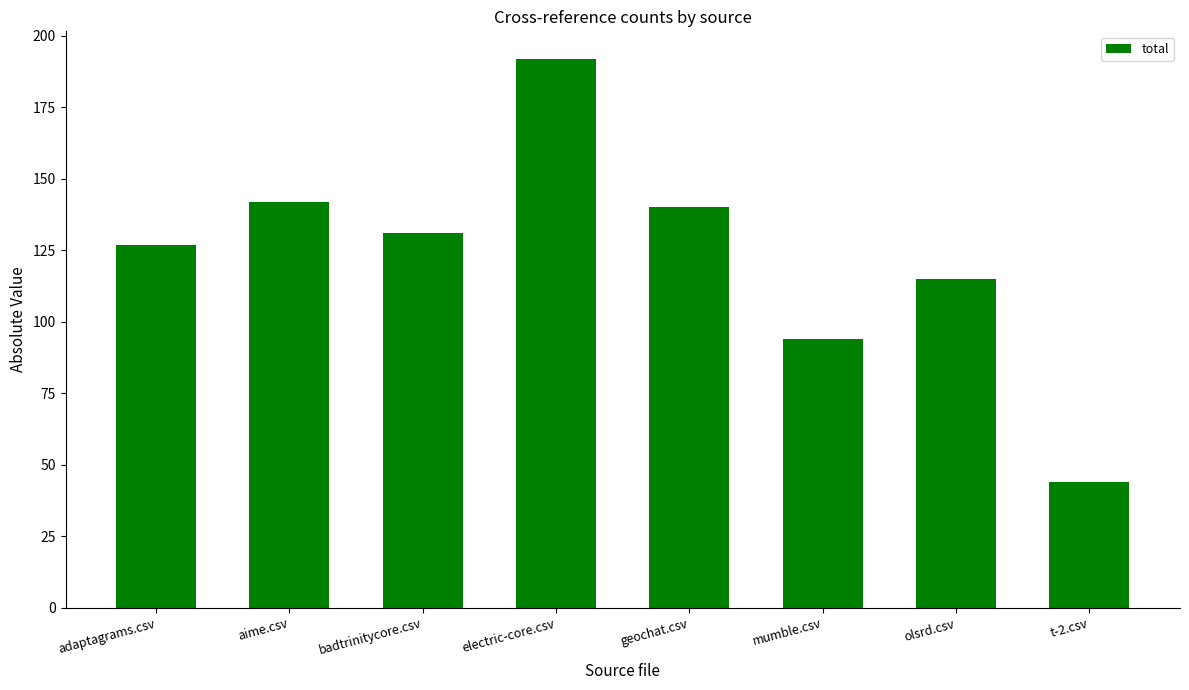

Where is the data nearest to the value 118?

olsrd.csv